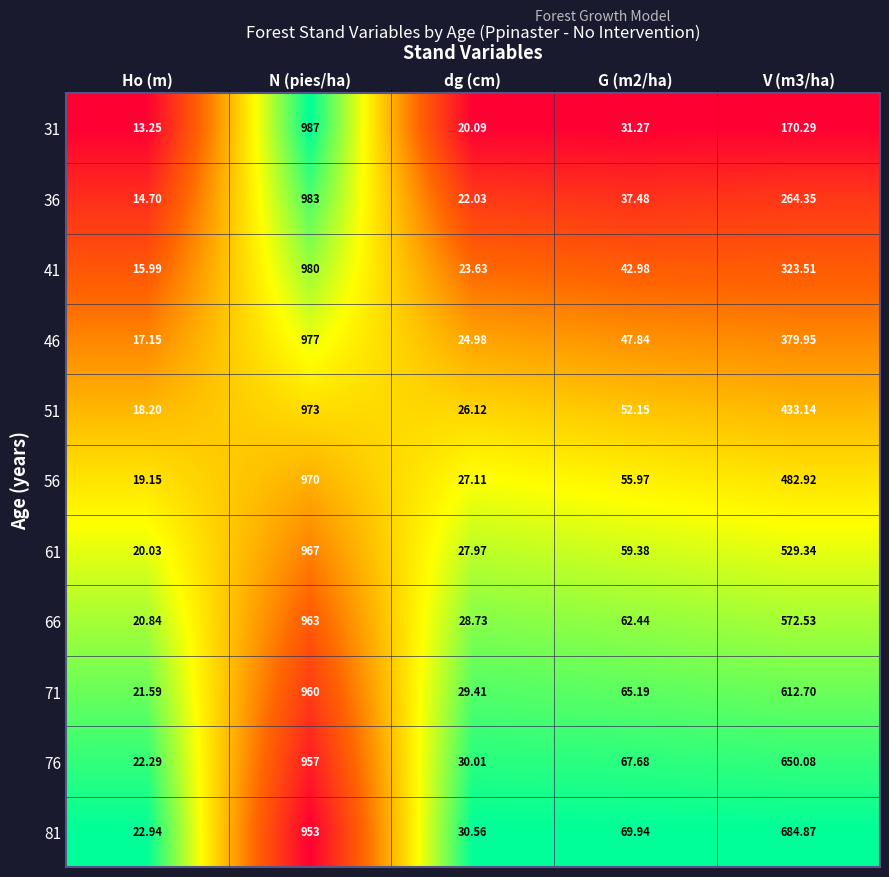

Is the value of 51 at dg (cm) greater than the value of 46 at dg (cm)?

Yes